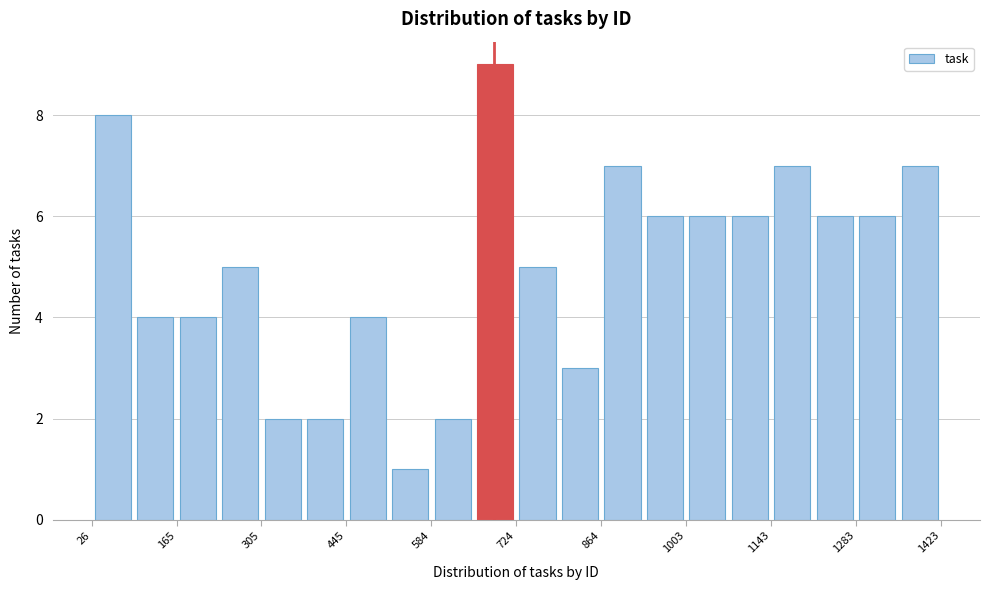

Read against the x-axis, roughly where is the centre of the tallest bar?

680